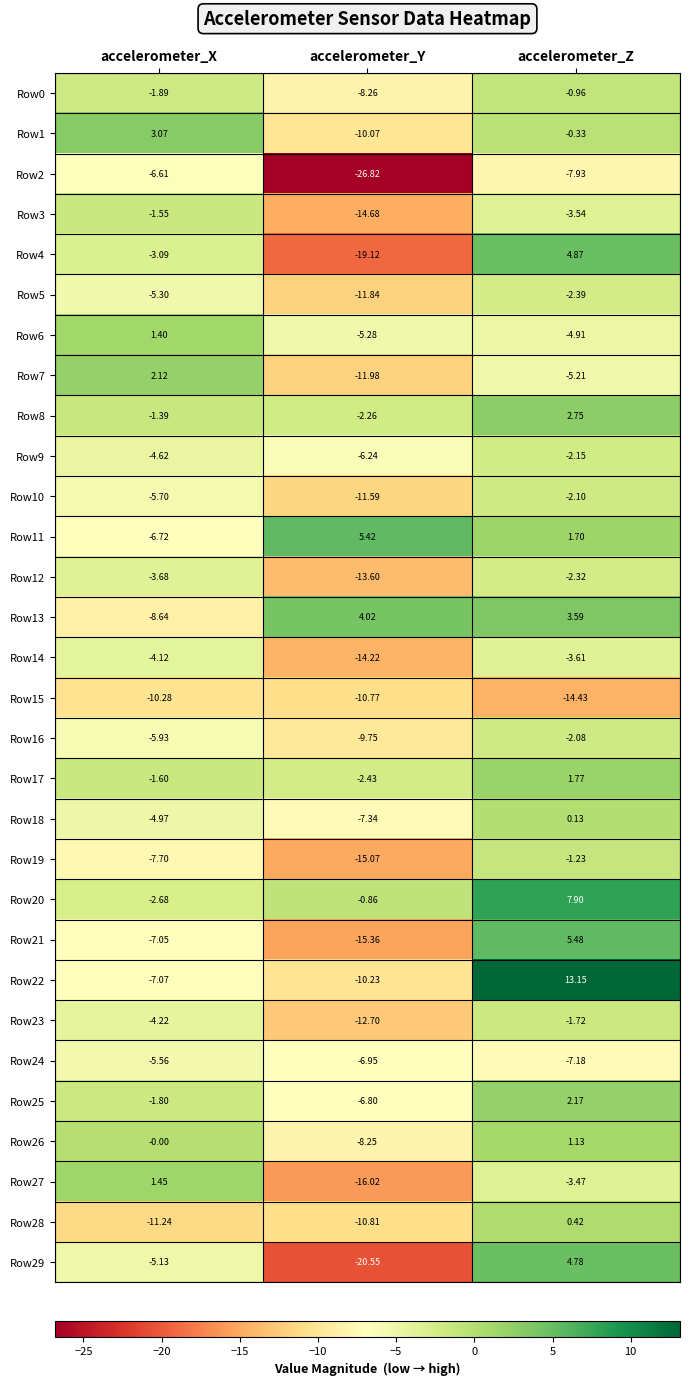

List the labels in order of Row4 value, smallest first.

accelerometer_Y, accelerometer_X, accelerometer_Z